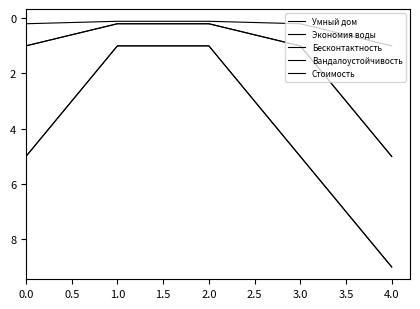

Does the chart have visible grid lines?

No